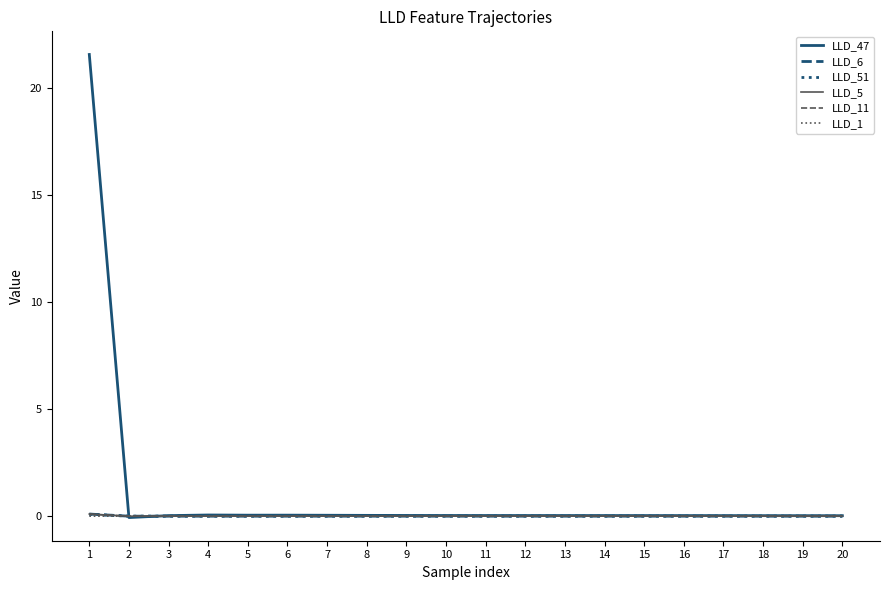

How many lines are shown in the chart?

6